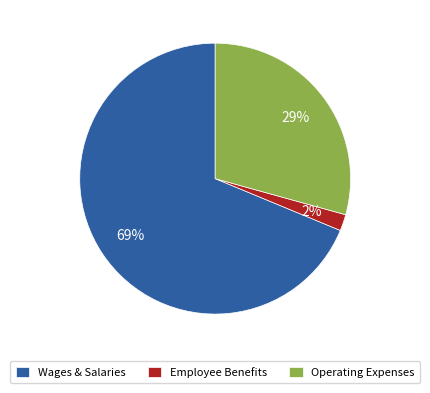

Is the sum of Wages & Salaries and Employee Benefits greater than half?

Yes